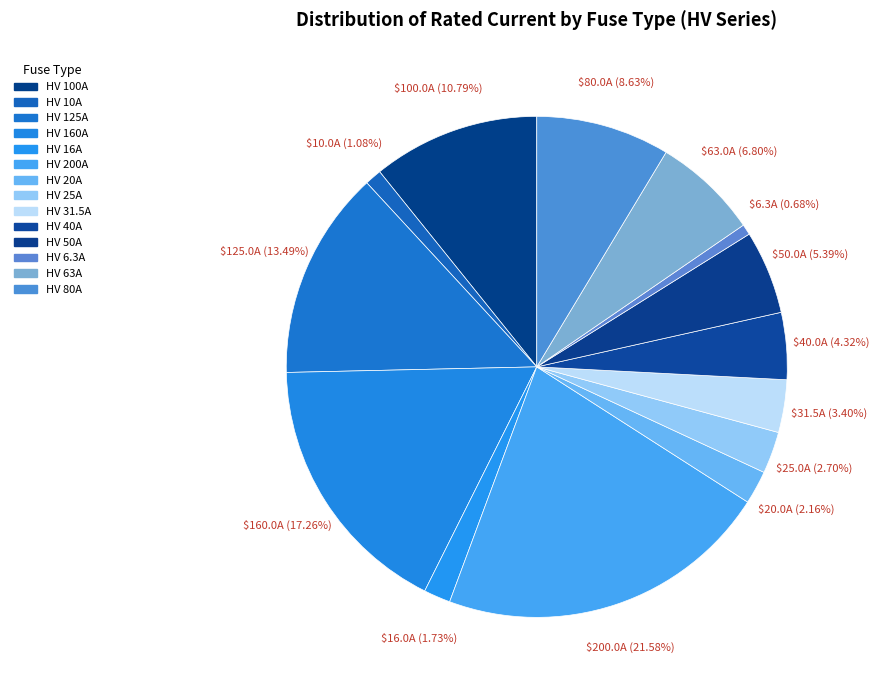

To the nearest percent, what is the average slice percentage?

7%